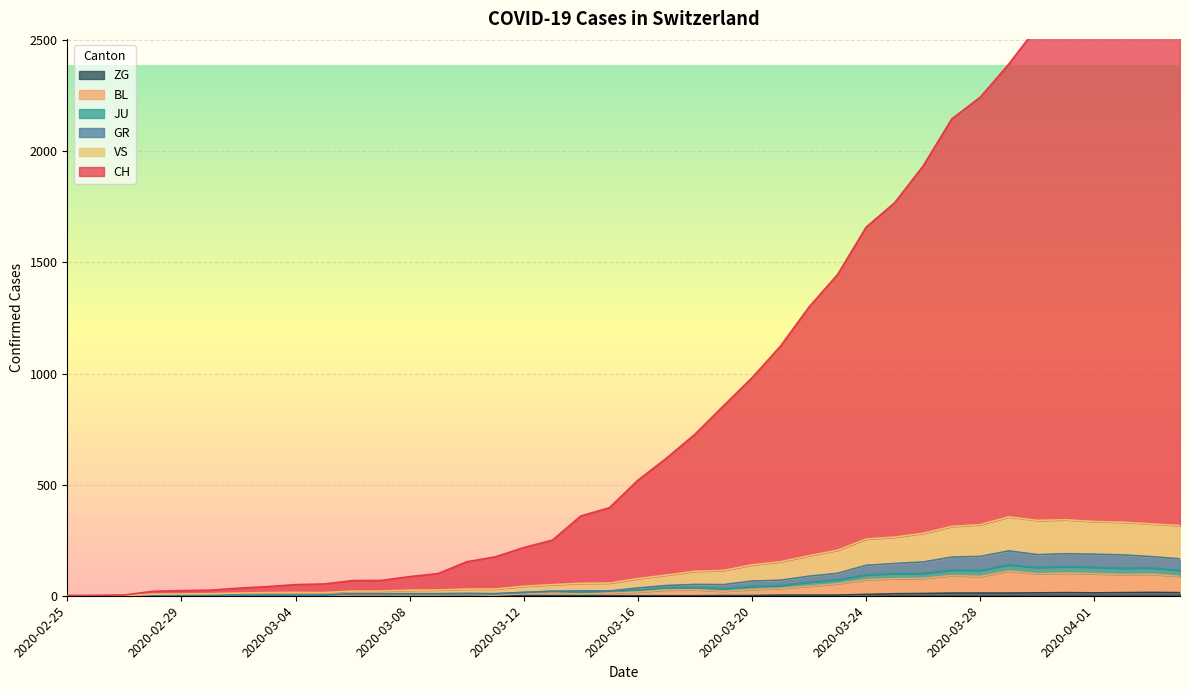

What position from the left is 2020-03-02?

7